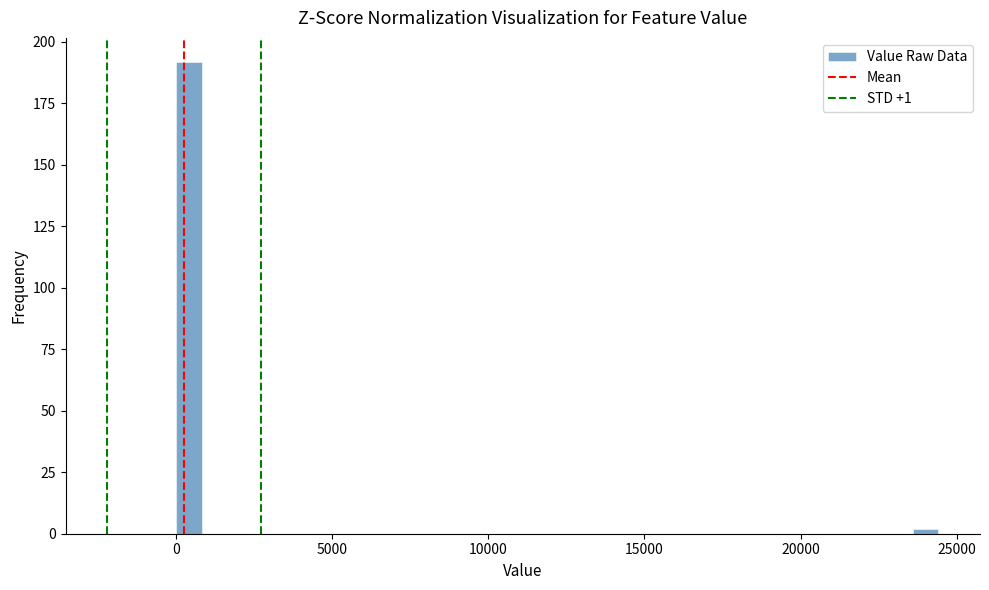

Around what value on the x-axis is the tallest bar? Give the approximate position of its centre, as read against the axis.

500